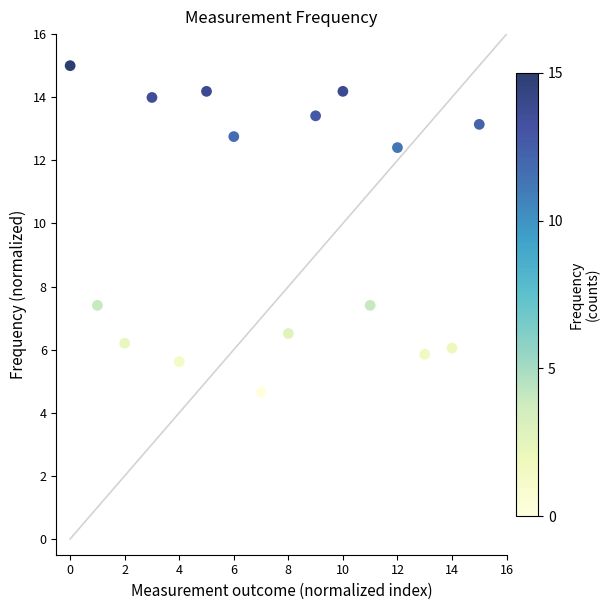

What is the range of Y values (max minus min)?

10.3